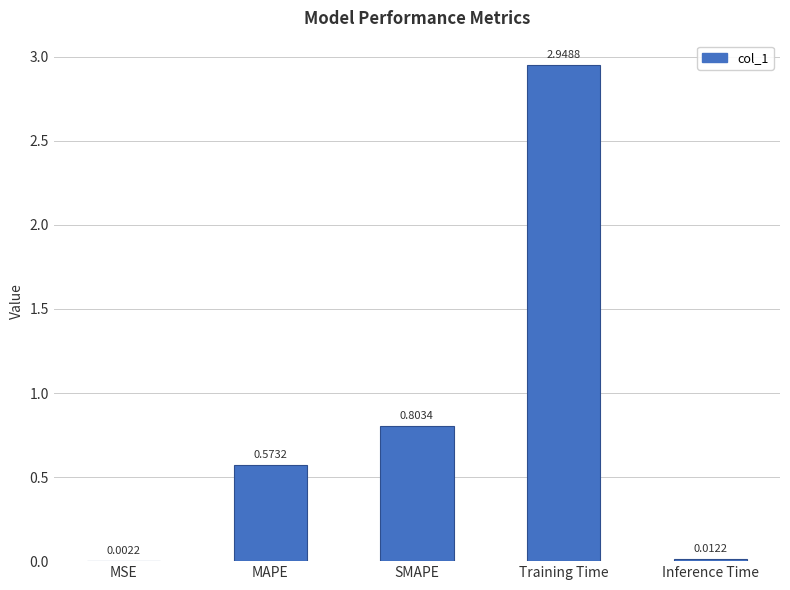

Where is the data nearest to the value 1?

SMAPE